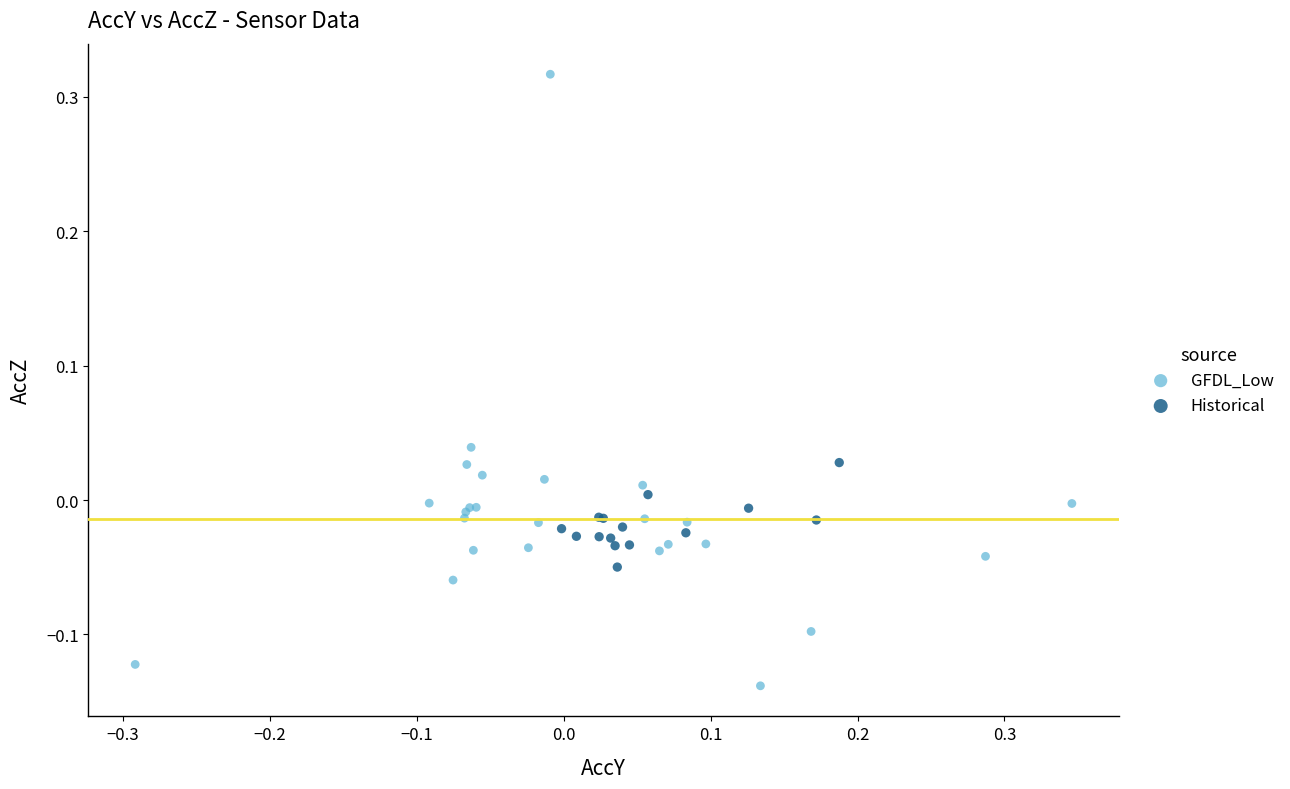

Which series has the largest Y range (max minus min)?

GFDL_Low